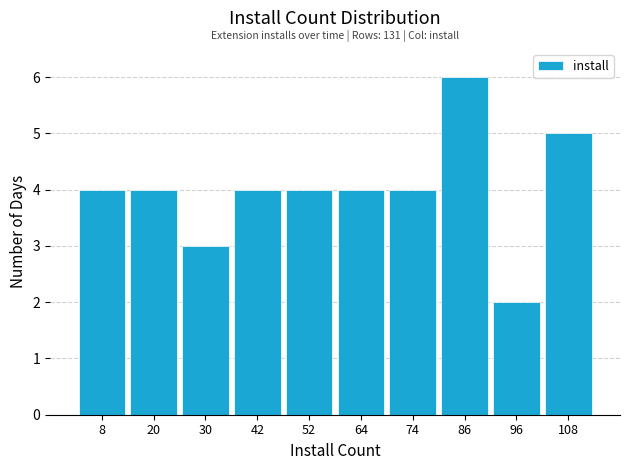

Which range on the x-axis has the tallest bar?

80 to 91